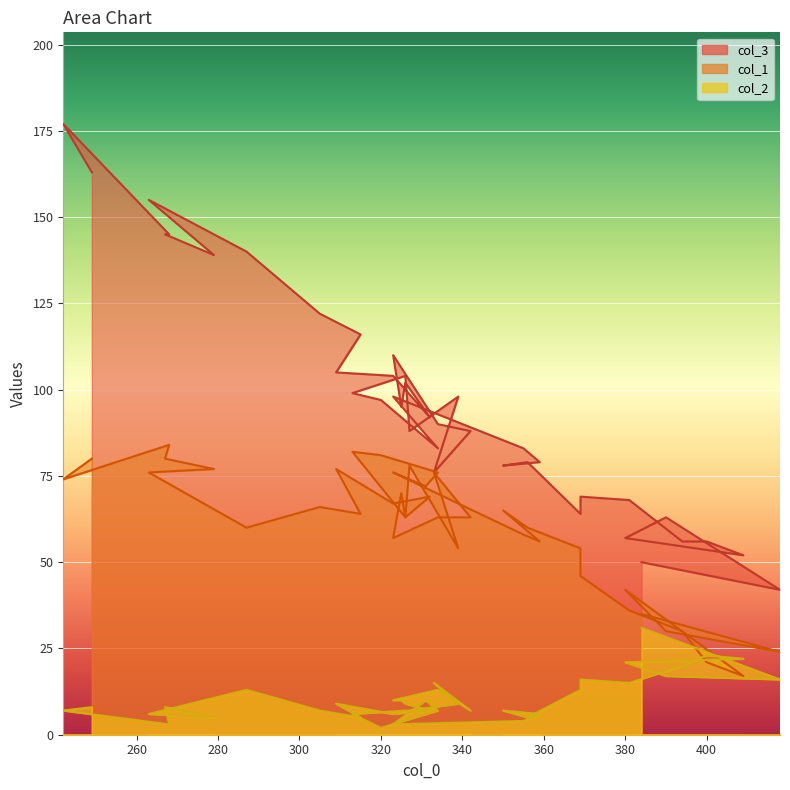

At which category is the sum across all series the highest?

242